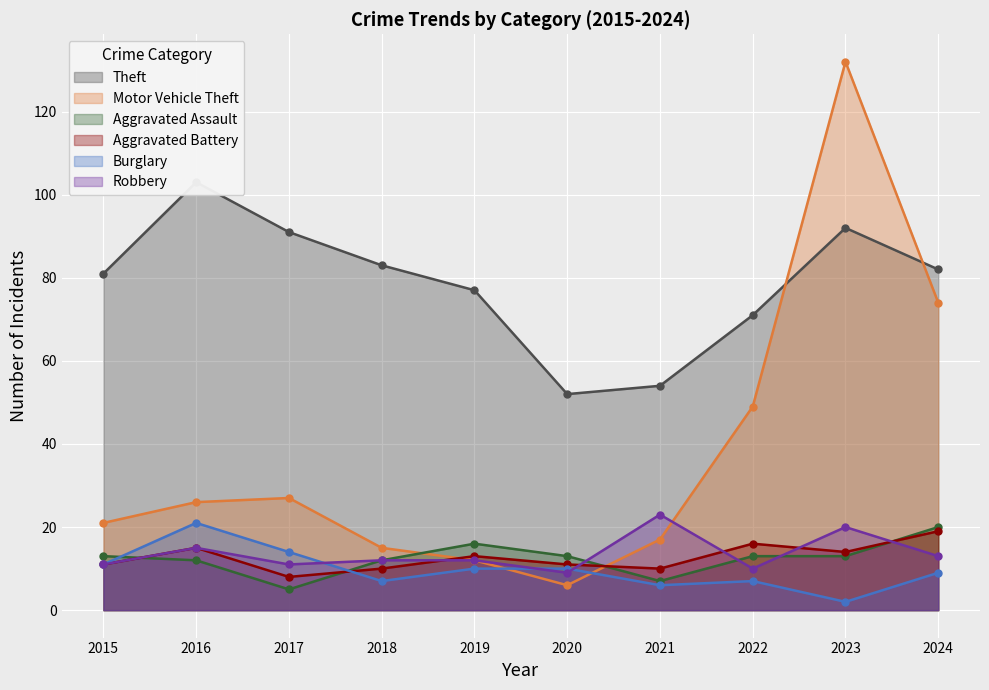

How many data points in Burglary are less than 10?

5